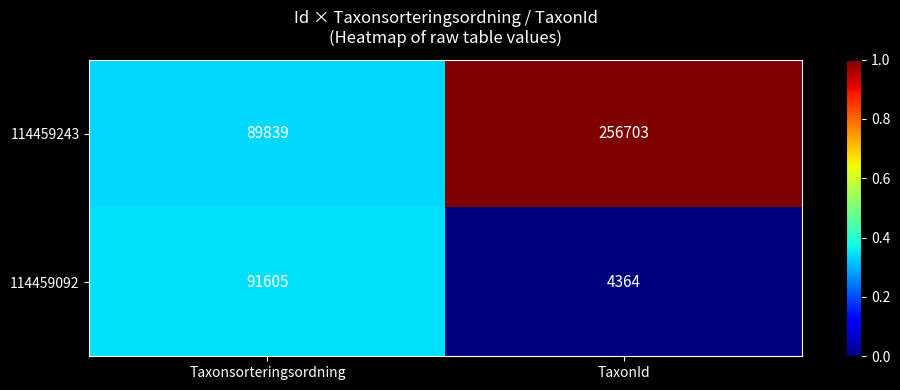

Which series changed the most between Taxonsorteringsordning and TaxonId?

114459243